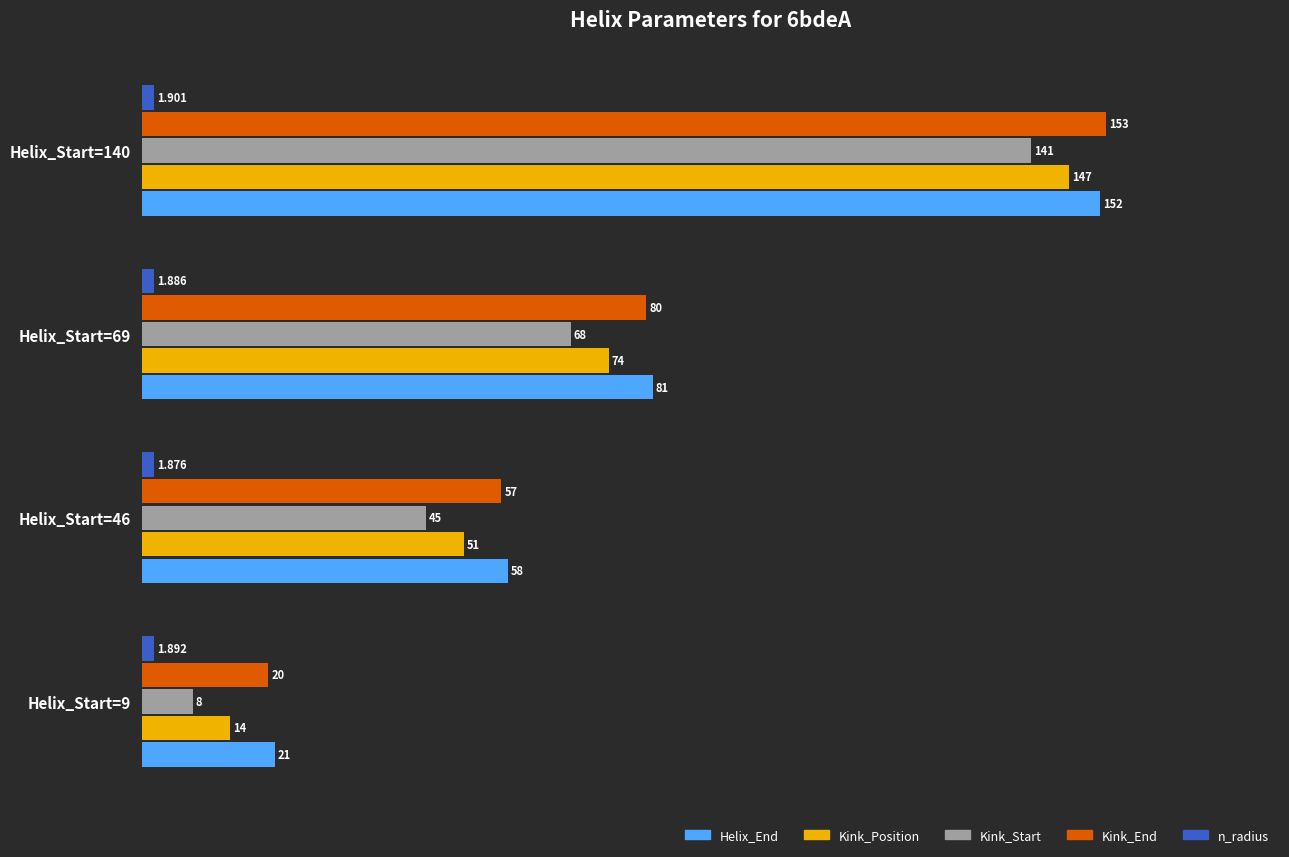

Which series has the largest total across all categories?

Helix_End